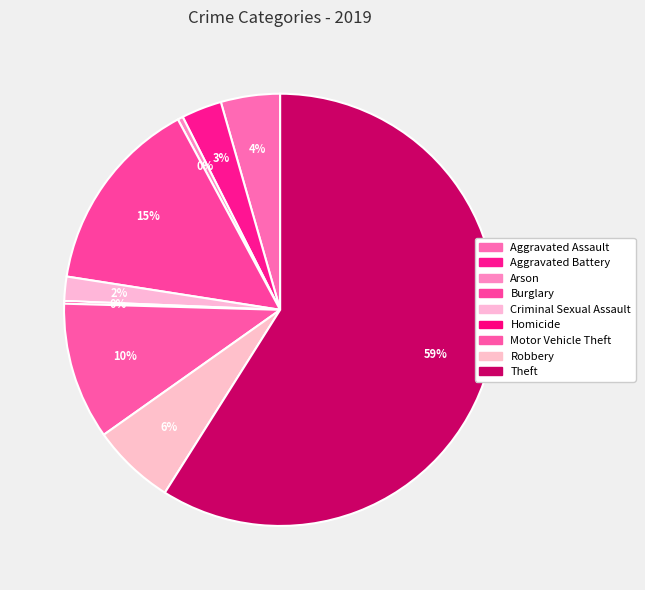

To the nearest percent, what percentage of the pie is Theft?

59%